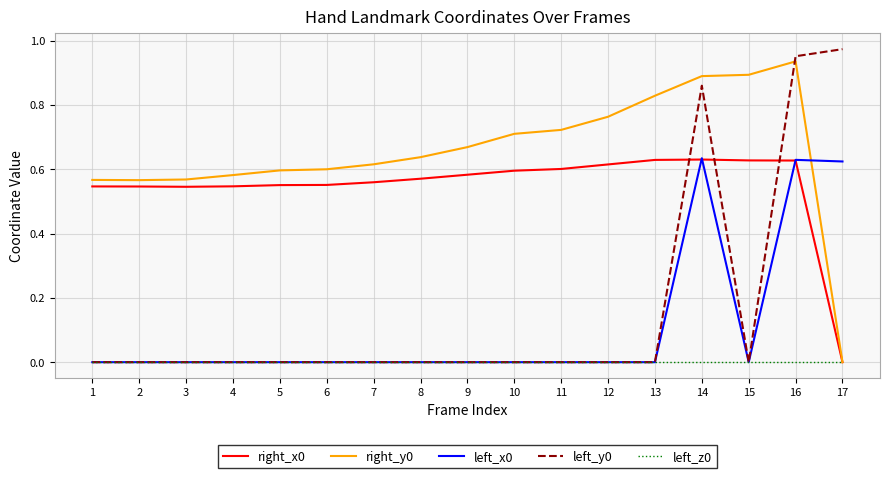

Is the value of right_y0 at 16 greater than the value of left_x0 at 4?

Yes